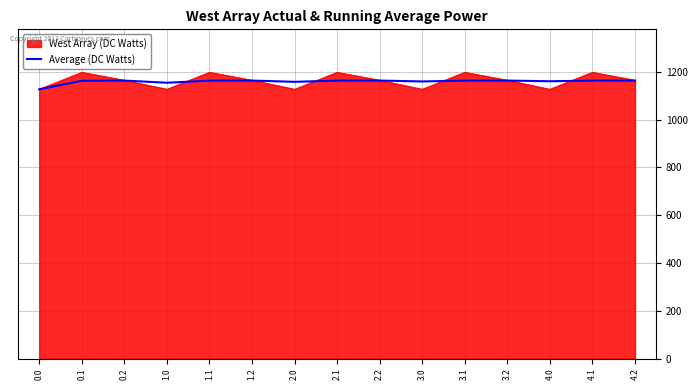

What is the lowest value of the West Array (DC Watts) series?

1126.8